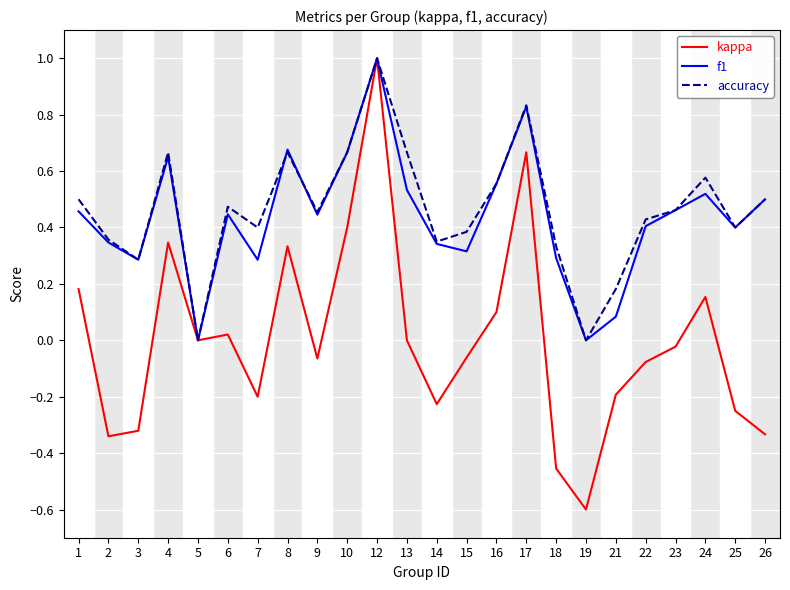

What is the total value across all series at 13?

1.2